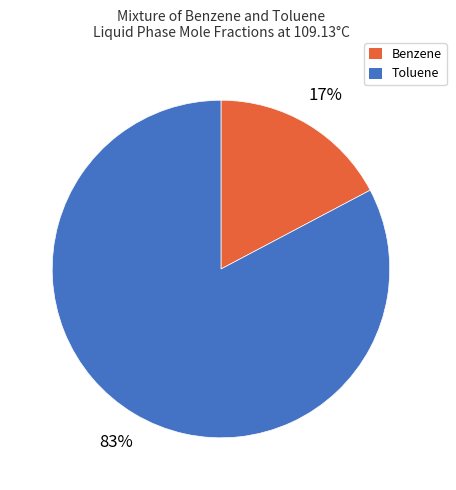

Which category accounts for the majority?

Toluene